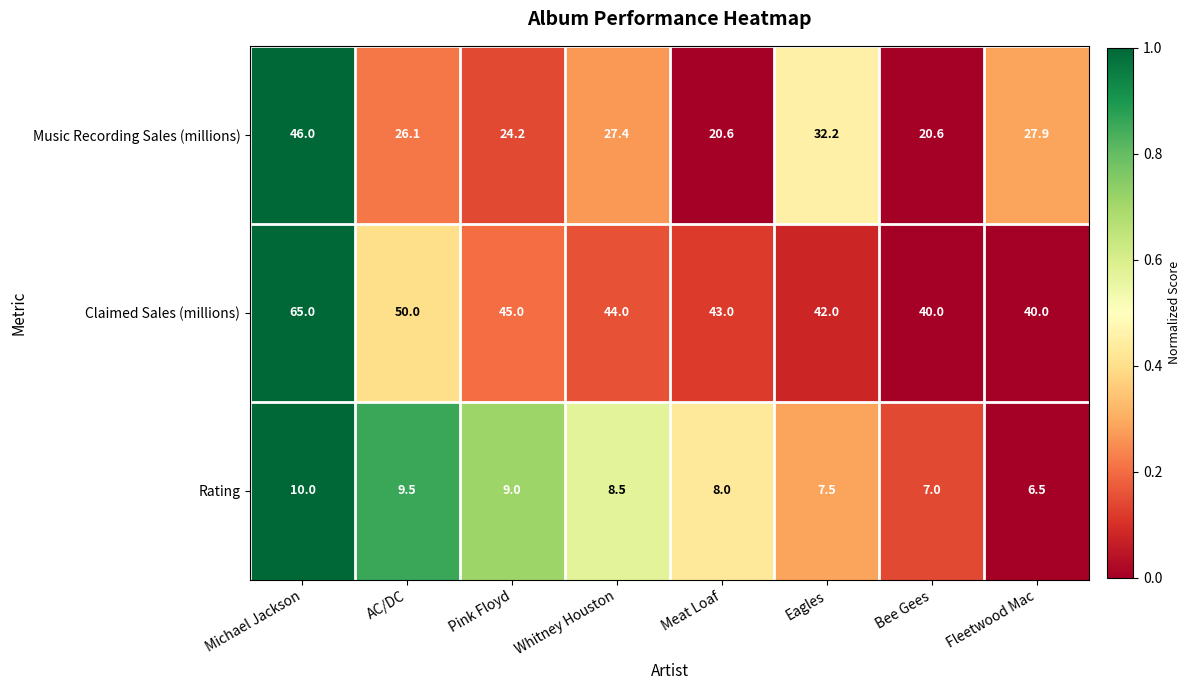

What is the difference between the Music Recording Sales (millions) values at Whitney Houston and Bee Gees?

6.8